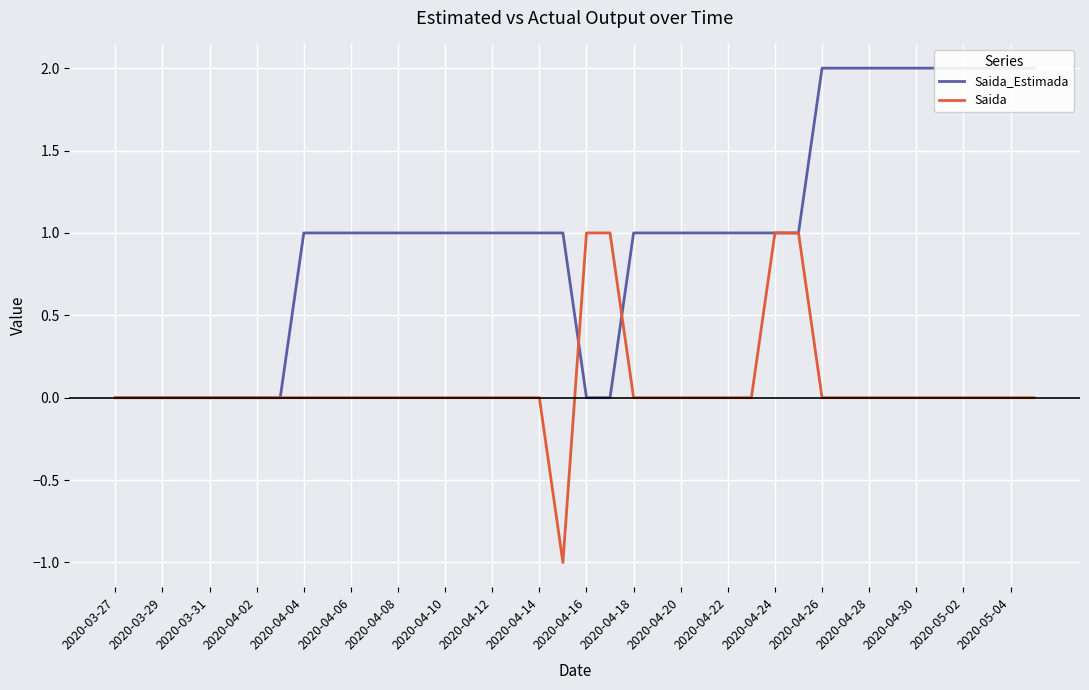

Is it true that Saida equals 0 at 2020-04-10?

True